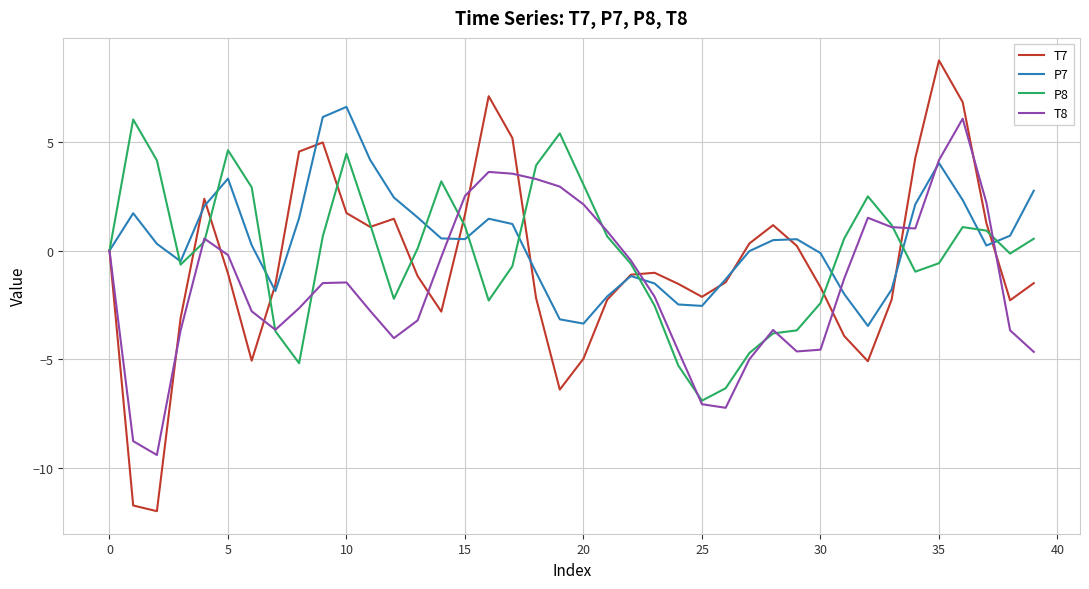

Rank the series by their average value, from highest to lowest.

P7, P8, T7, T8